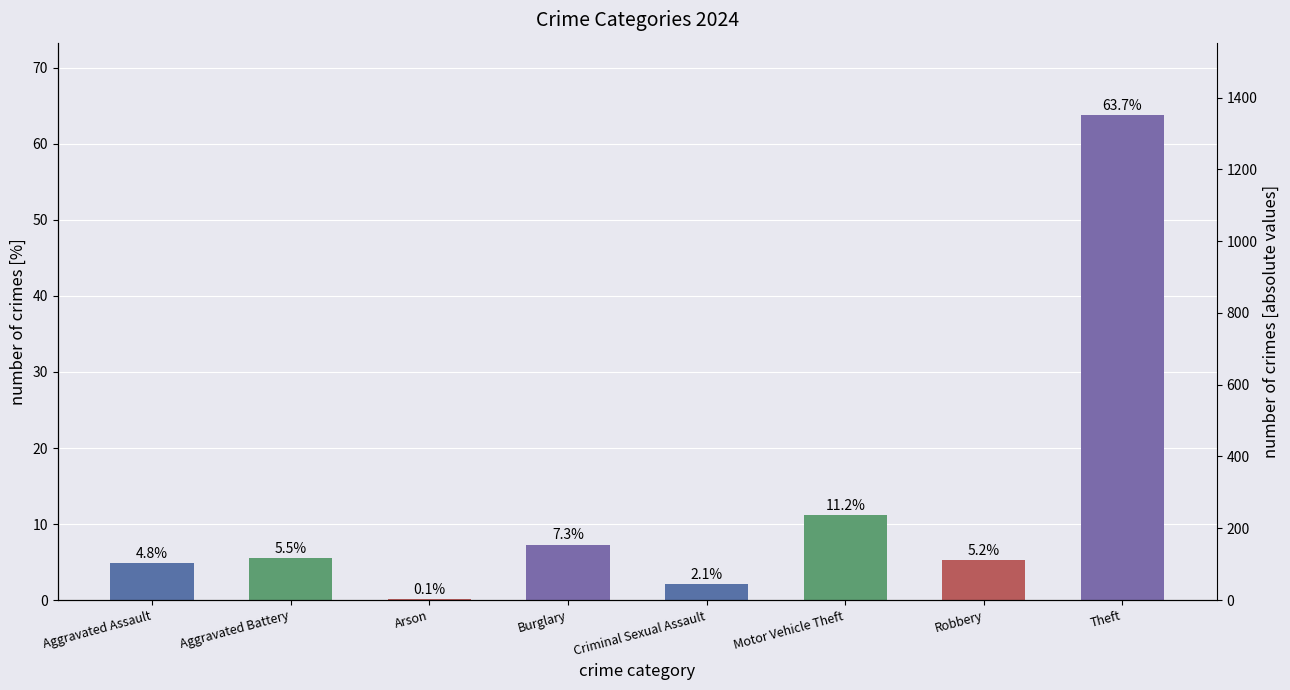

Is it true that the value at Motor Vehicle Theft is 2.8?

False